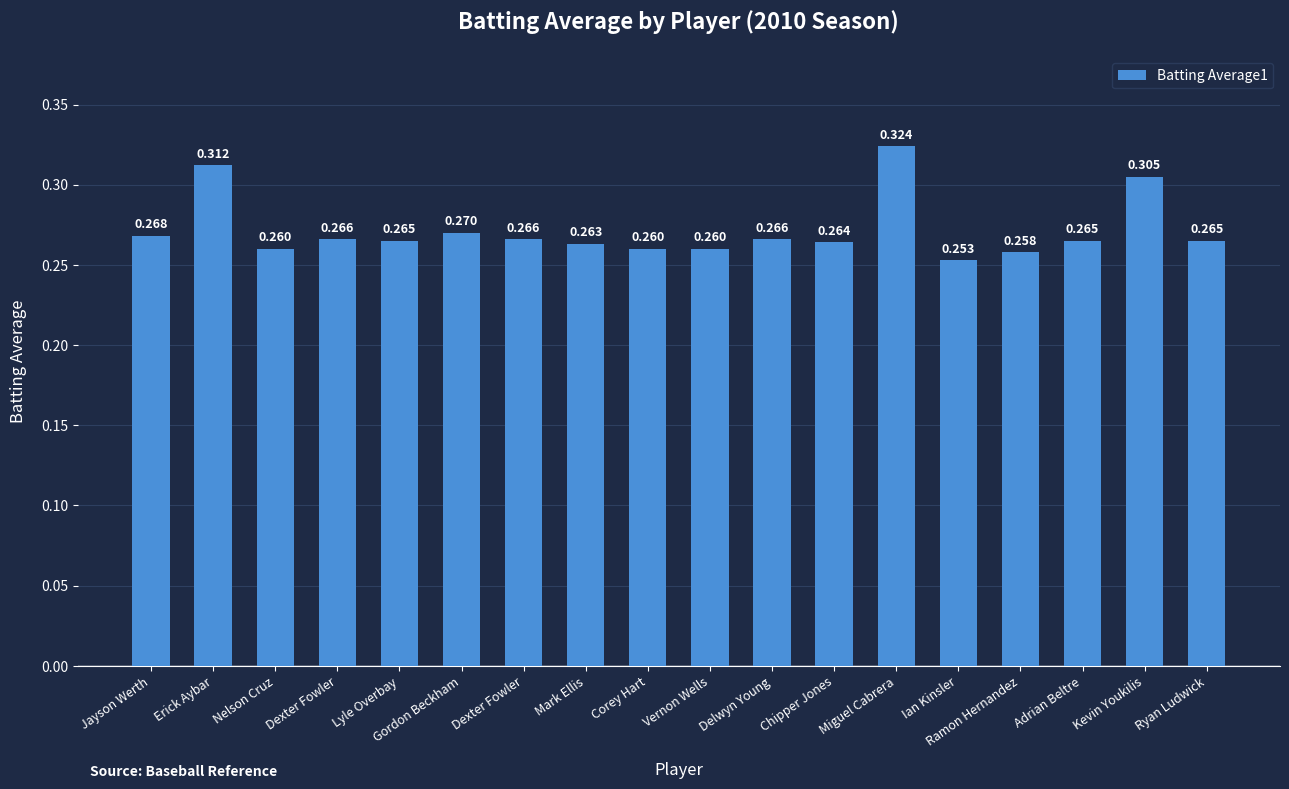

Reading right to left, extract all data points from this chart.

Ryan Ludwick=0.3	Kevin Youkilis=0.3	Adrian Beltre=0.3	Ramon Hernandez=0.3	Ian Kinsler=0.3	Miguel Cabrera=0.3	Chipper Jones=0.3	Delwyn Young=0.3	Vernon Wells=0.3	Corey Hart=0.3	Mark Ellis=0.3	Dexter Fowler=0.3	Gordon Beckham=0.3	Lyle Overbay=0.3	Dexter Fowler=0.3	Nelson Cruz=0.3	Erick Aybar=0.3	Jayson Werth=0.3